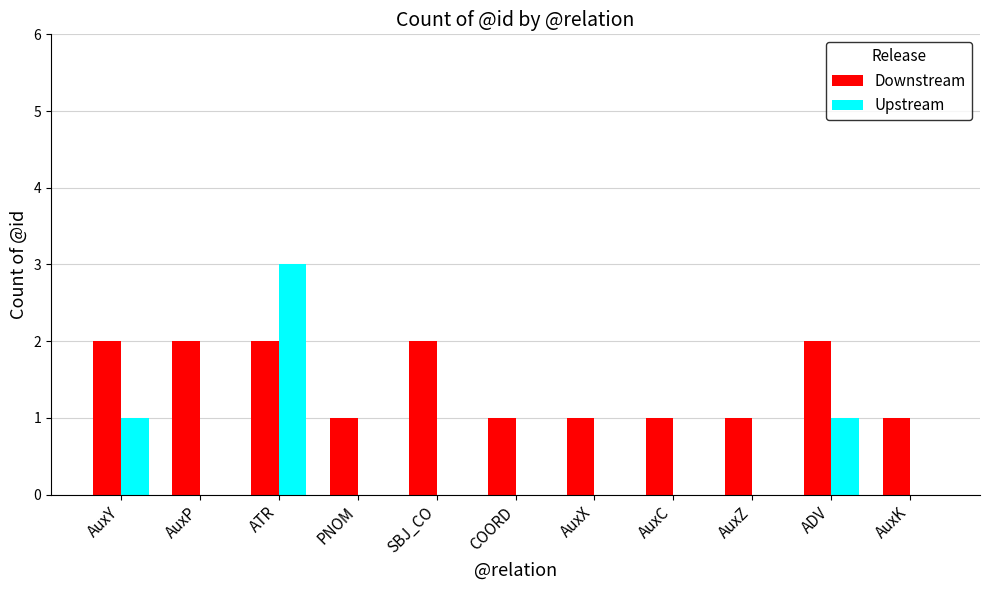

What is the sum of all Upstream values?

5